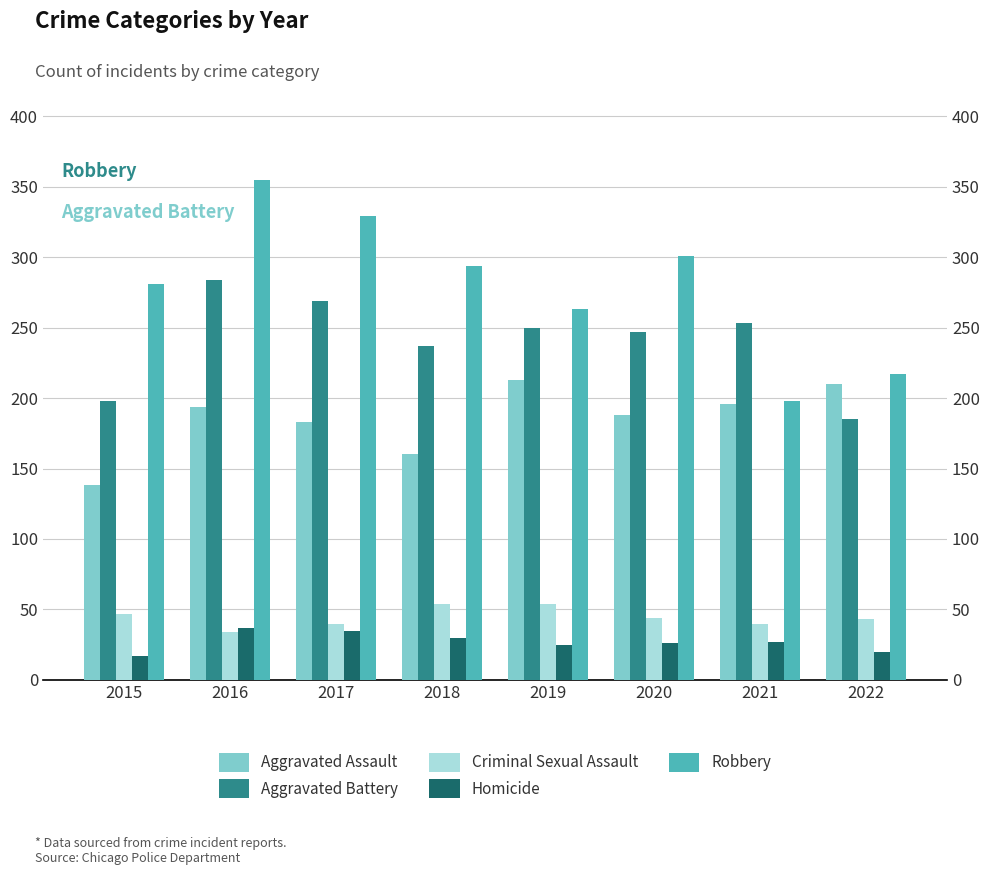

Rank the categories by Criminal Sexual Assault value from highest to lowest.

2018, 2019, 2015, 2020, 2022, 2017, 2021, 2016